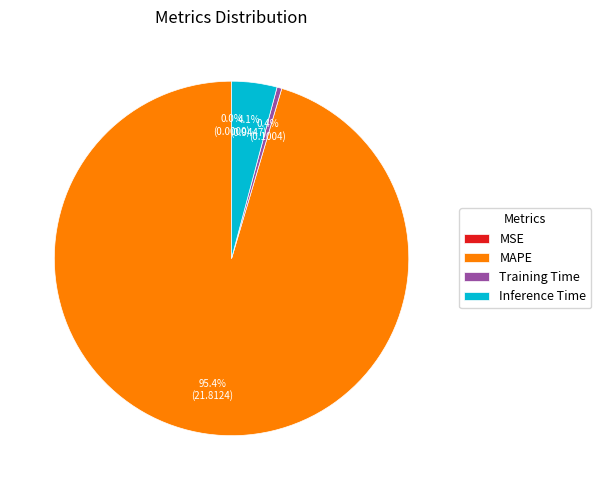

Is there a majority slice in this chart?

Yes